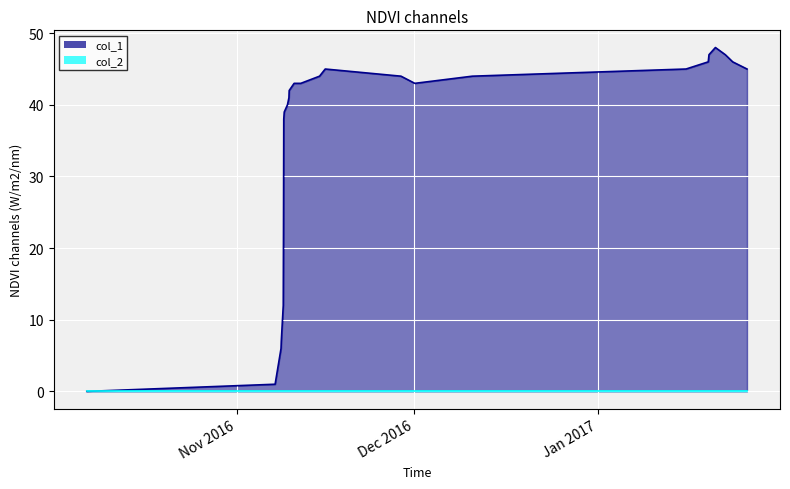

Which series has the largest total across all categories?

col_1_line